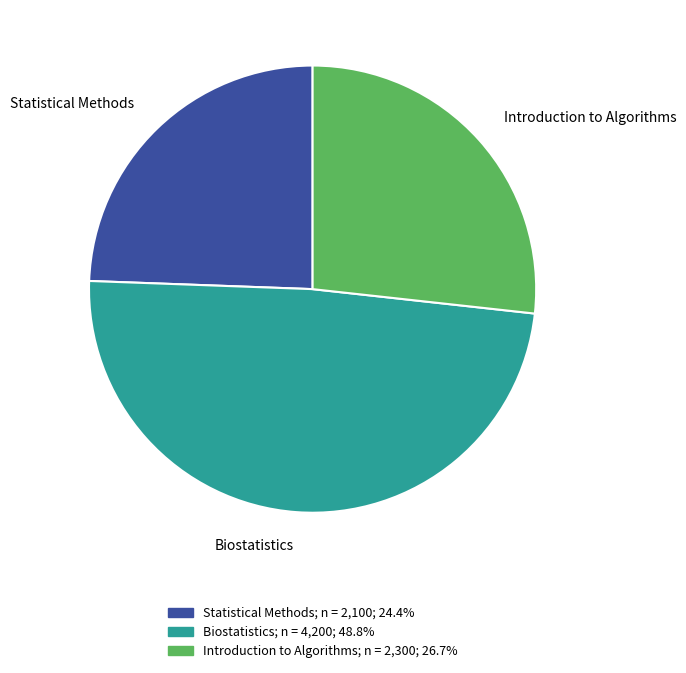

Which category has the smallest portion of the pie?

Statistical Methods